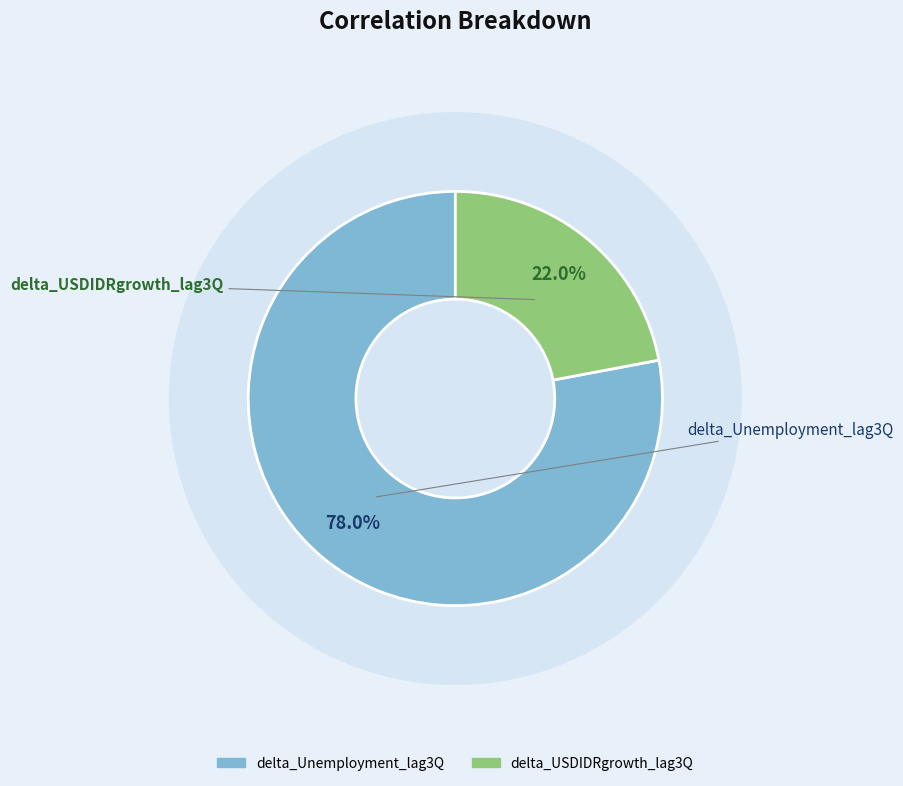

To the nearest percent, what portion does delta_Unemployment_lag3Q represent?

78%